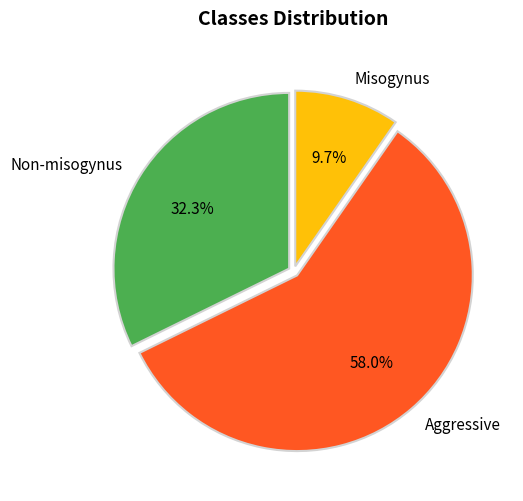

What is the majority slice?

Aggressive